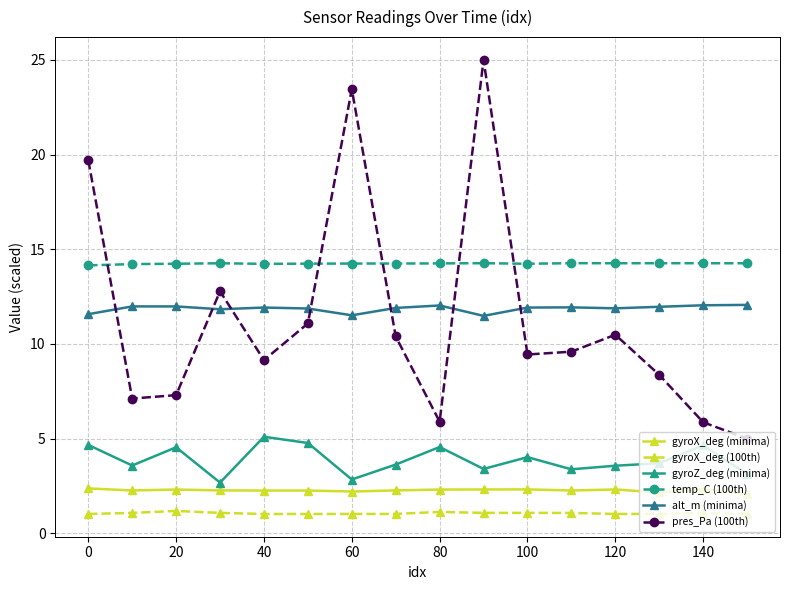

True or false: gyroX_deg (100th) and gyroX_deg (minima) cross at least once.

False